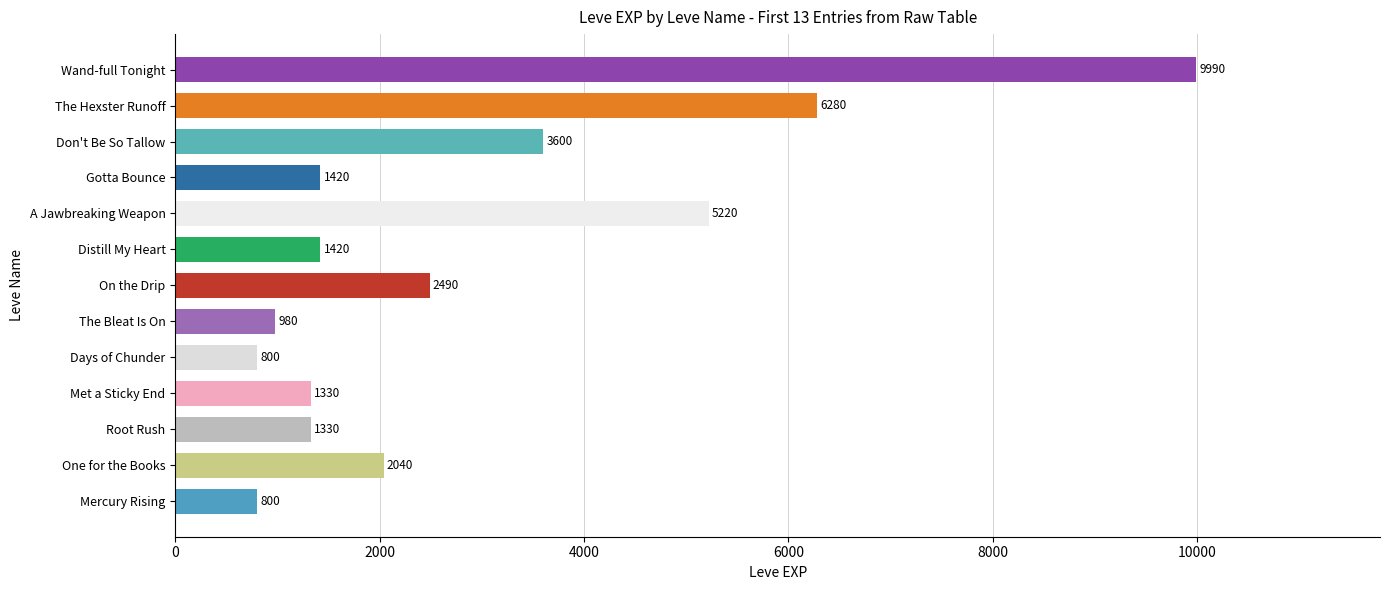

Read the value at Distill My Heart.

1420